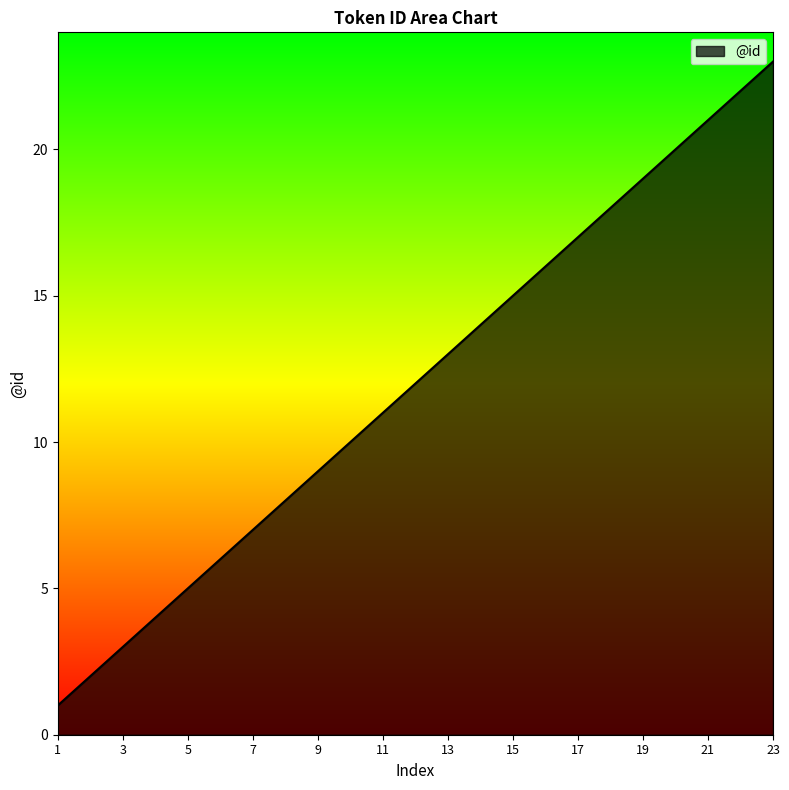

What is the maximum value shown in the chart?

23